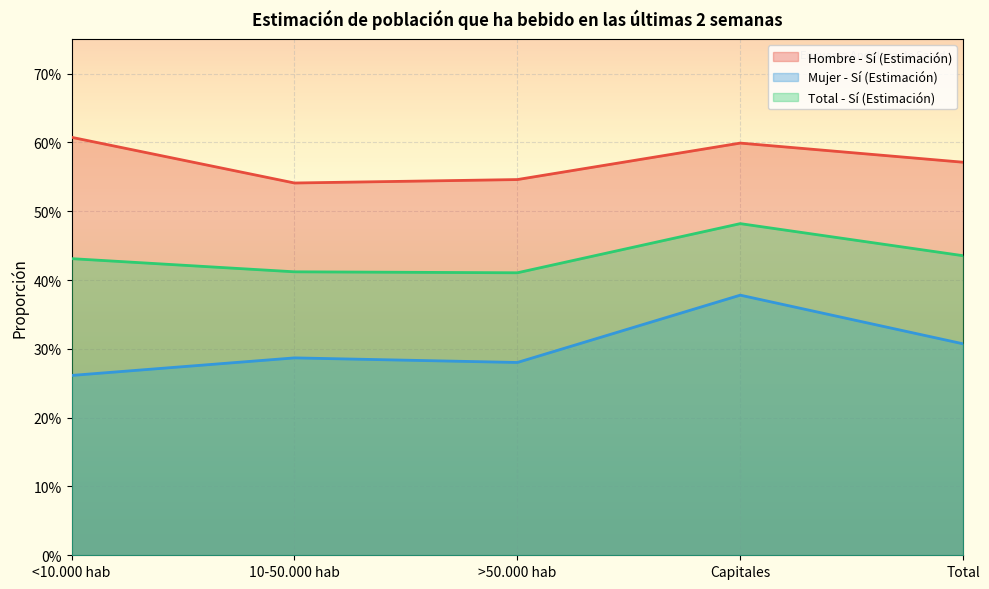

What is the label of the 3rd point from the left?

>50.000 hab